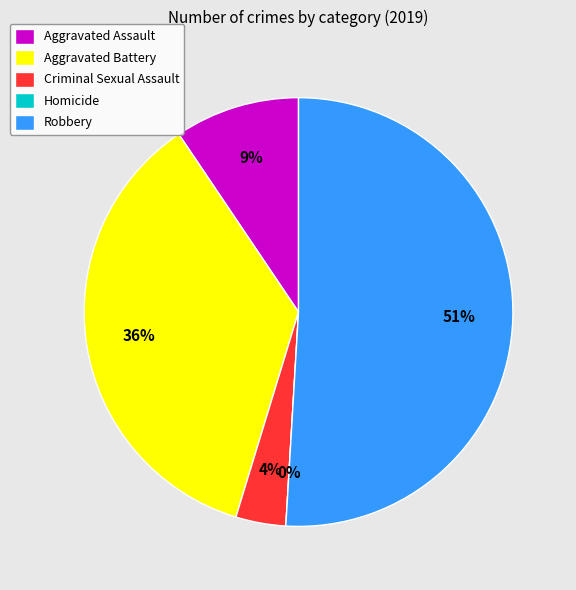

Is there a majority slice in this chart?

Yes